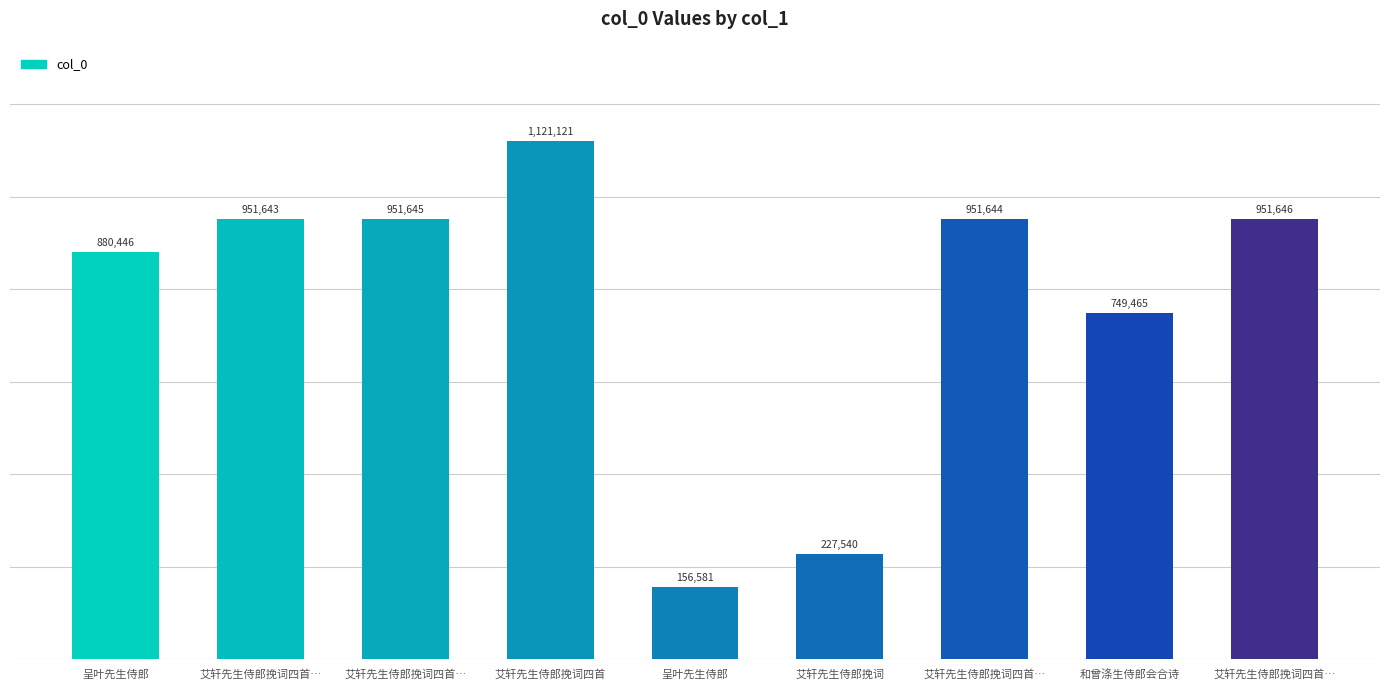

How many data points does each series have?

9